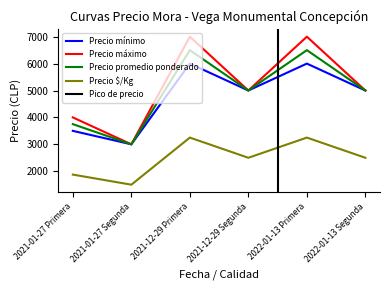

What is the difference between the maximum and minimum values in the Precio mínimo series?

3000